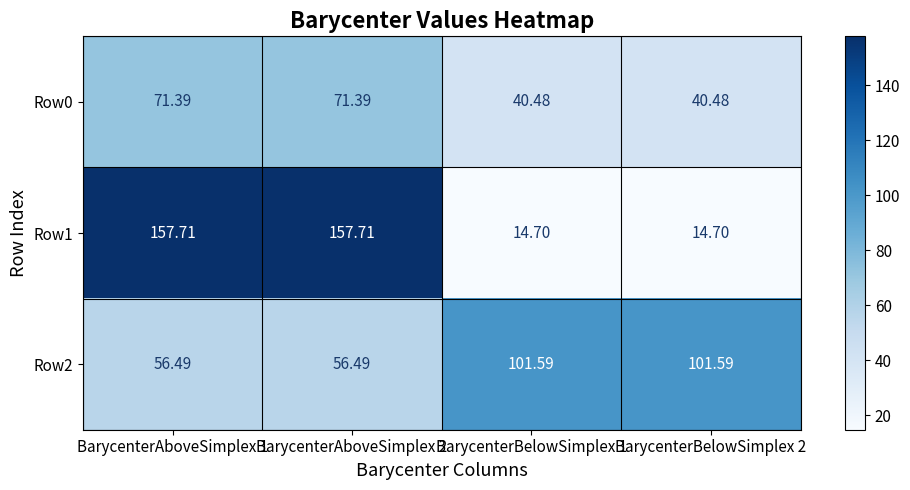

How many values in the Row2 series exceed 101?

2